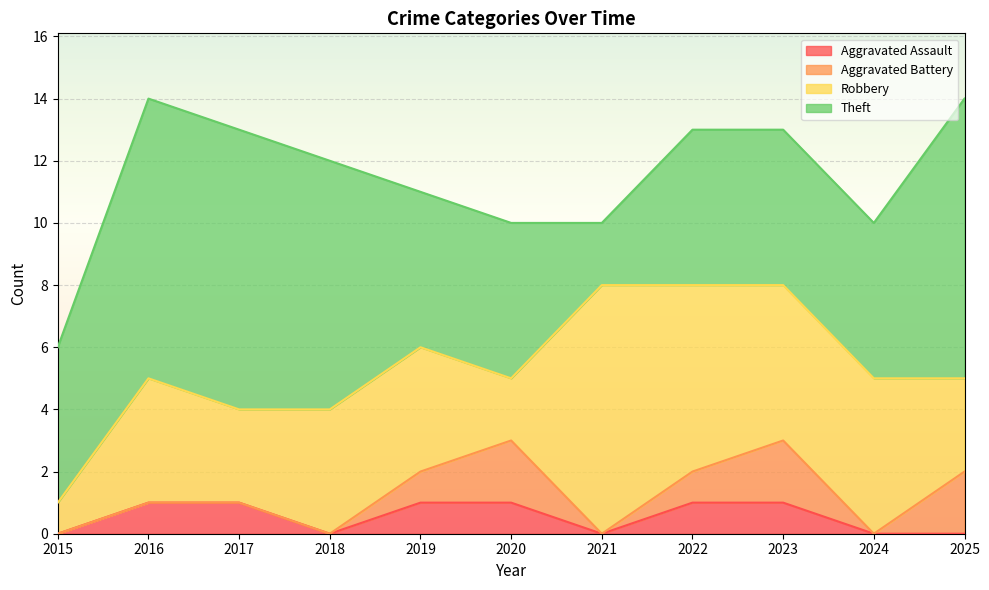

Which category has the lowest value in the Aggravated Assault series?

2015